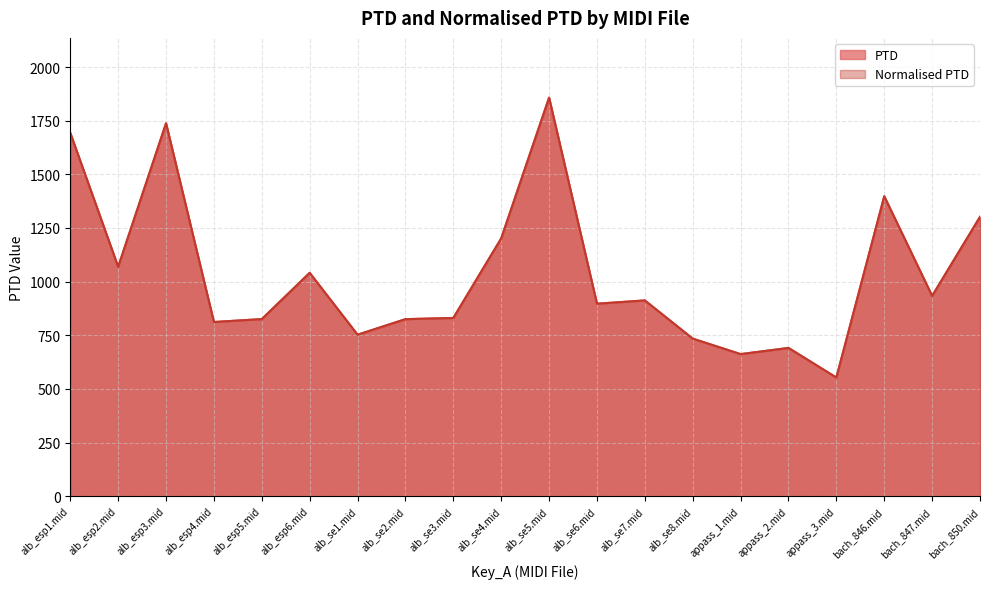

At which label does PTD reach its minimum?

appass_3.mid